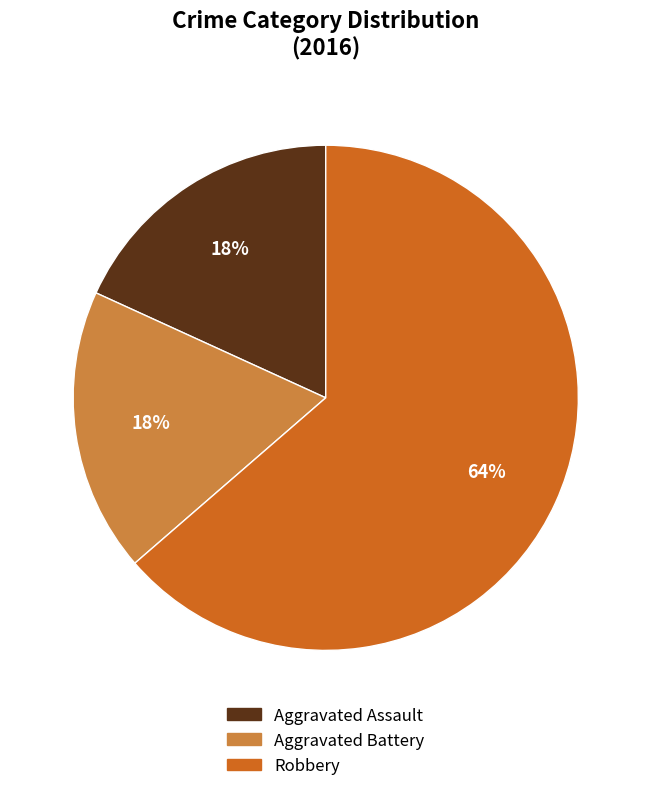

Which category has the biggest portion of the pie?

Robbery